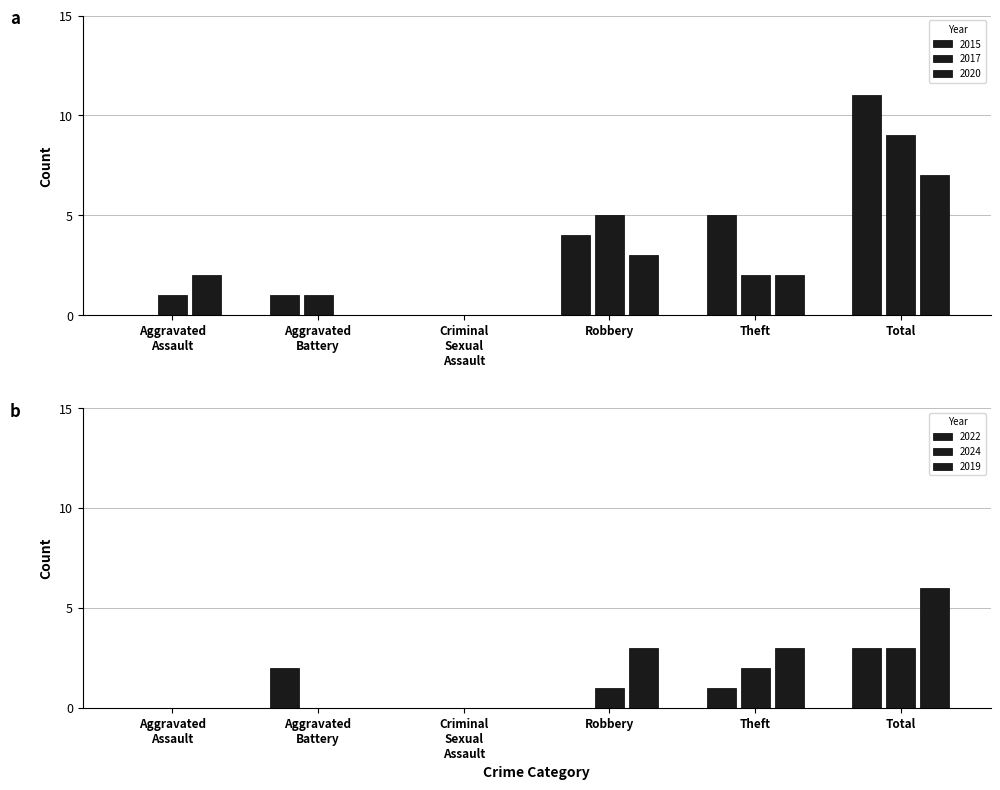

What is the label of the 3rd bar from the left?

Criminal Sexual Assault